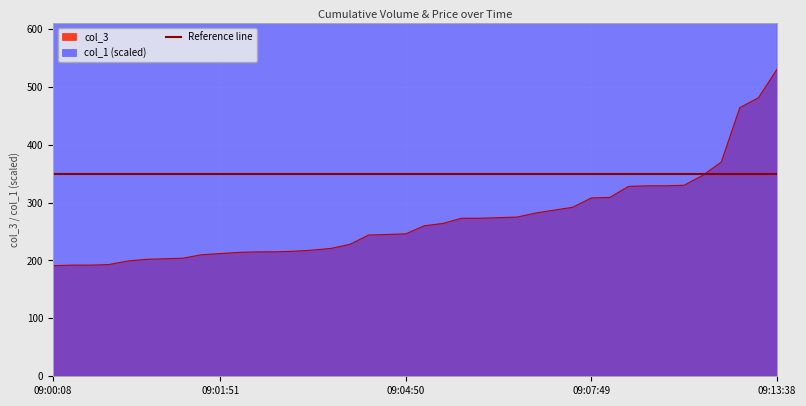

What is the value of the col_1 point at the 13th from the left?

1500.0